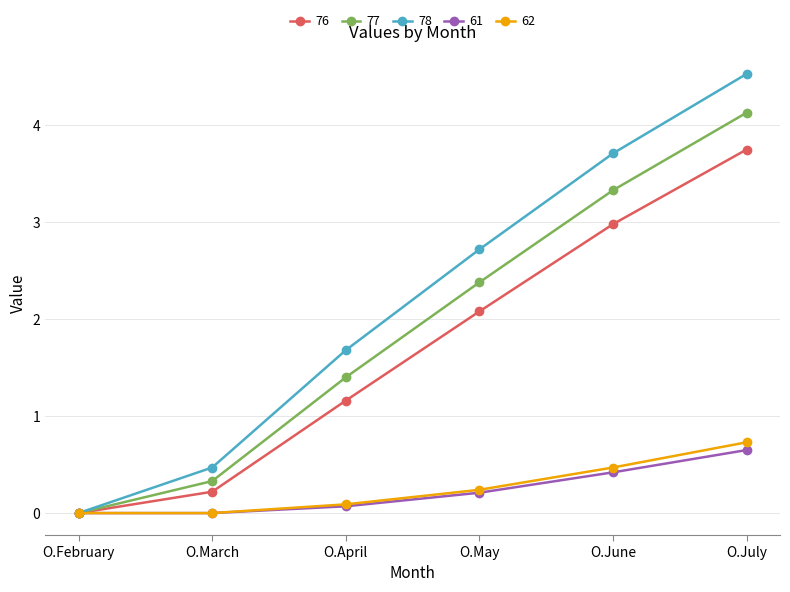

True or false: 76 has more than 0 interior local peaks.

False